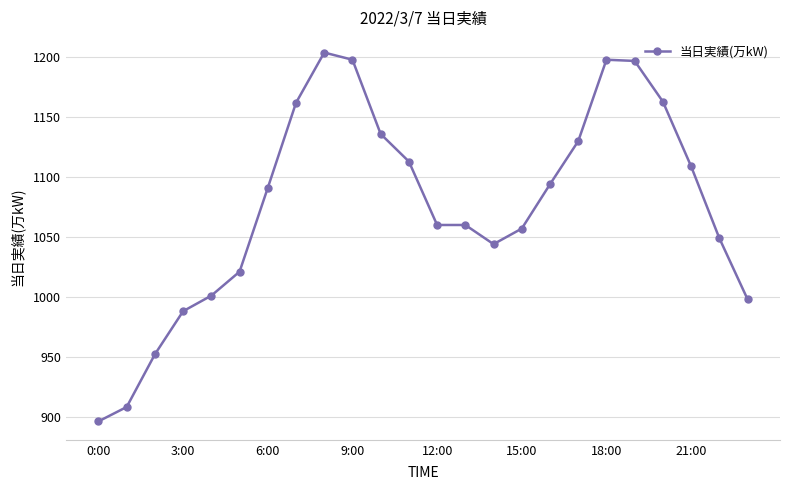

What is the minimum value shown in the chart?

896